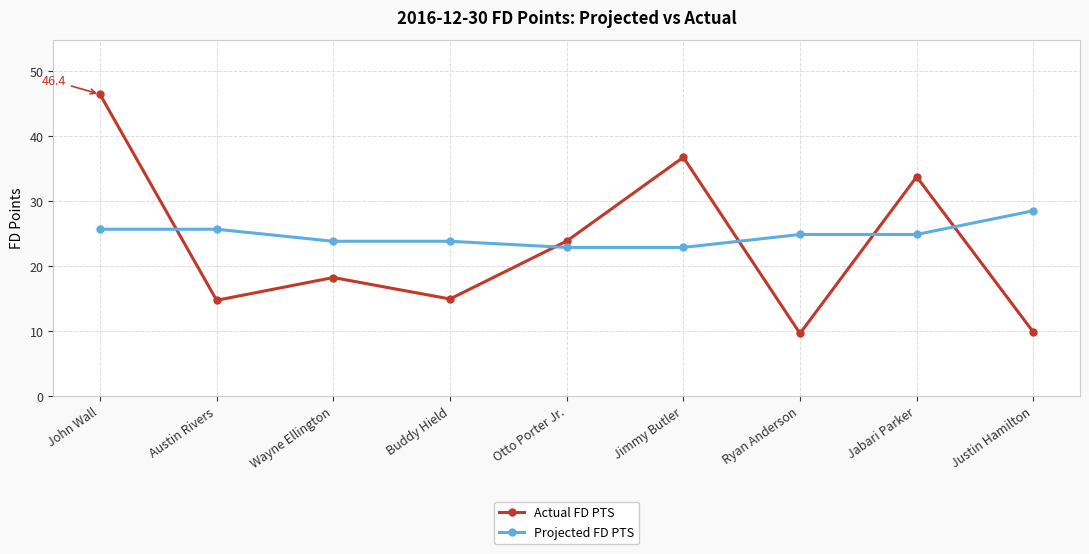

True or false: Actual FD PTS and Projected FD PTS cross at least once.

True